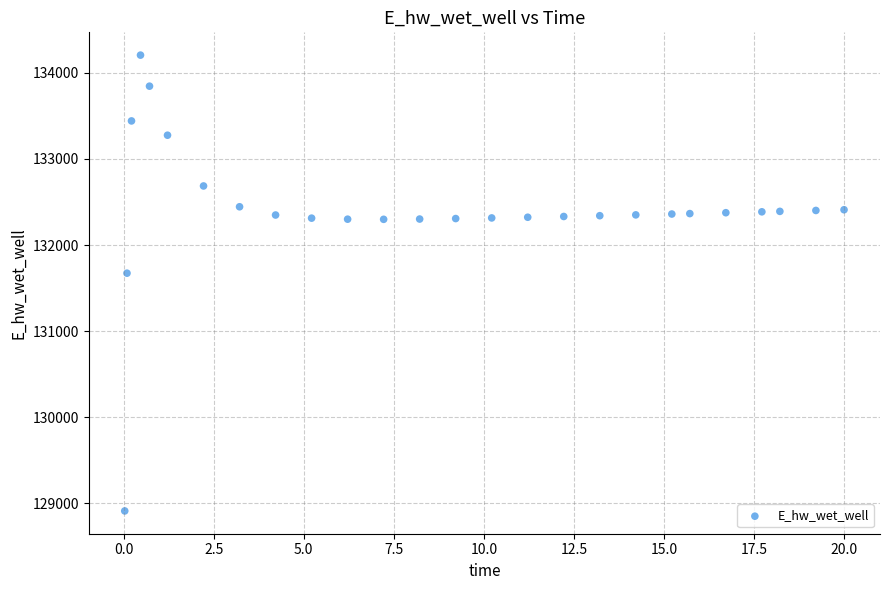

What Y value in the scatter plot is closest to 131558?

131673.1